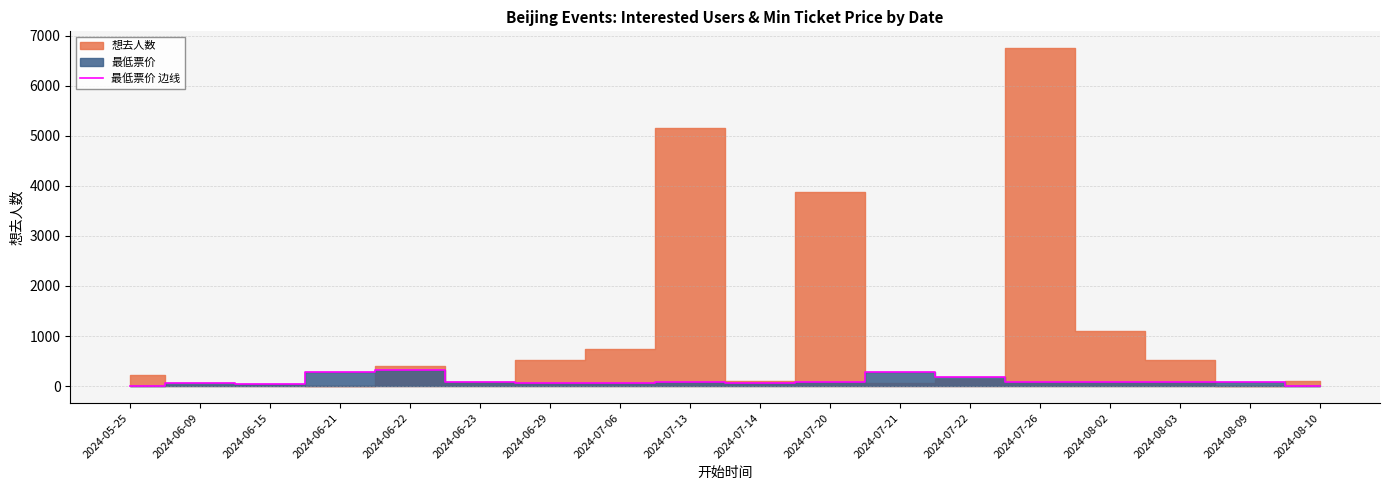

What is the sum of the values at 2024-06-21 and 2024-08-02?

365.0